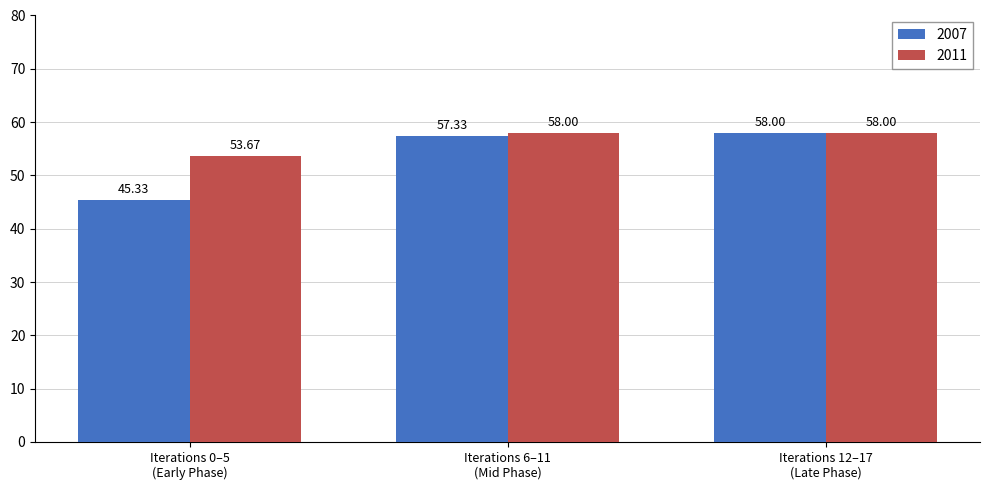

How many series are shown in this chart?

2